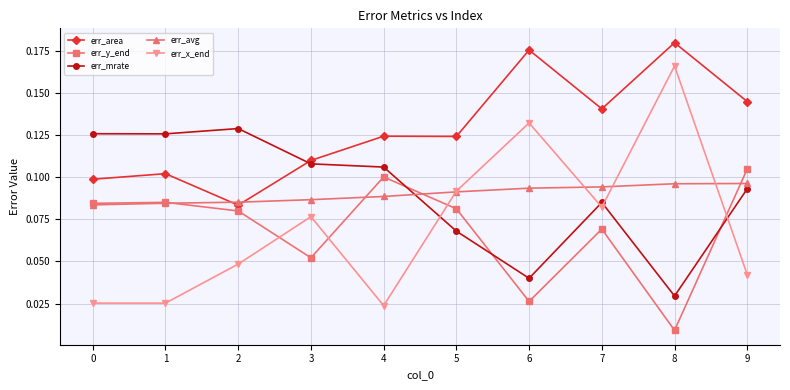

Which series changed the most between 3 and 9?

err_y_end